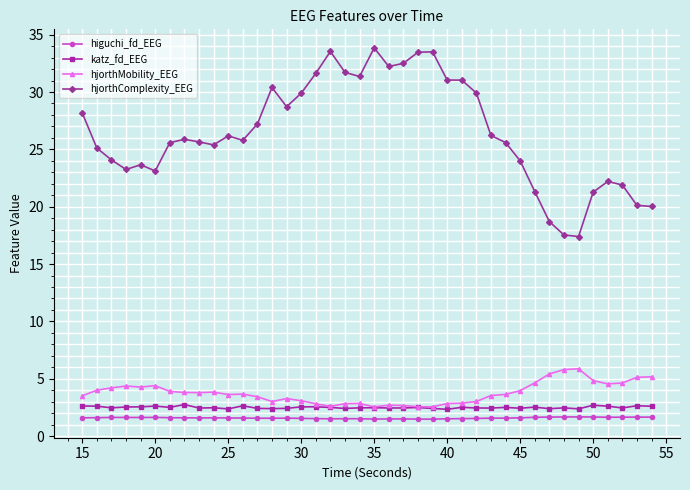

What is the maximum value shown in the chart?

33.8